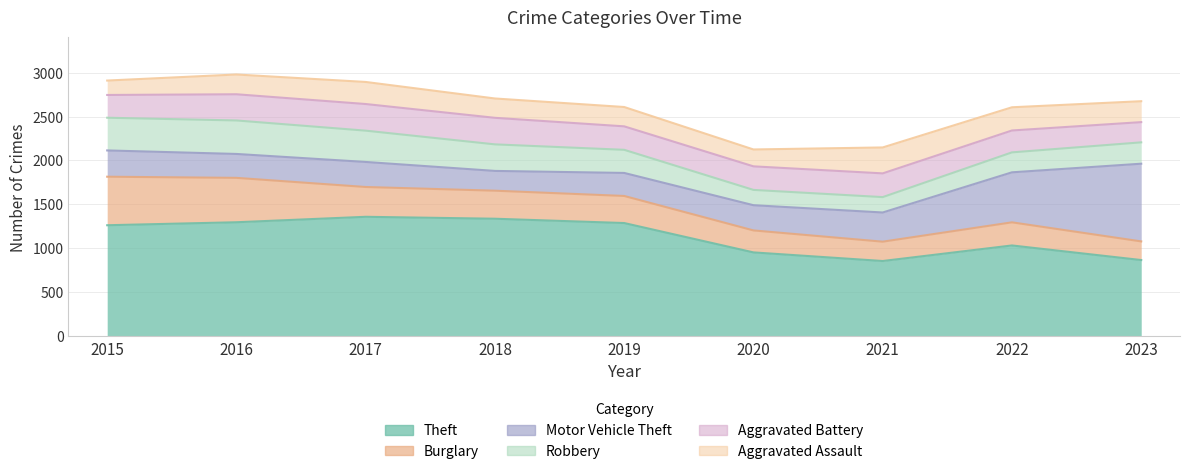

Where is Robbery nearest to the value 277?

2019